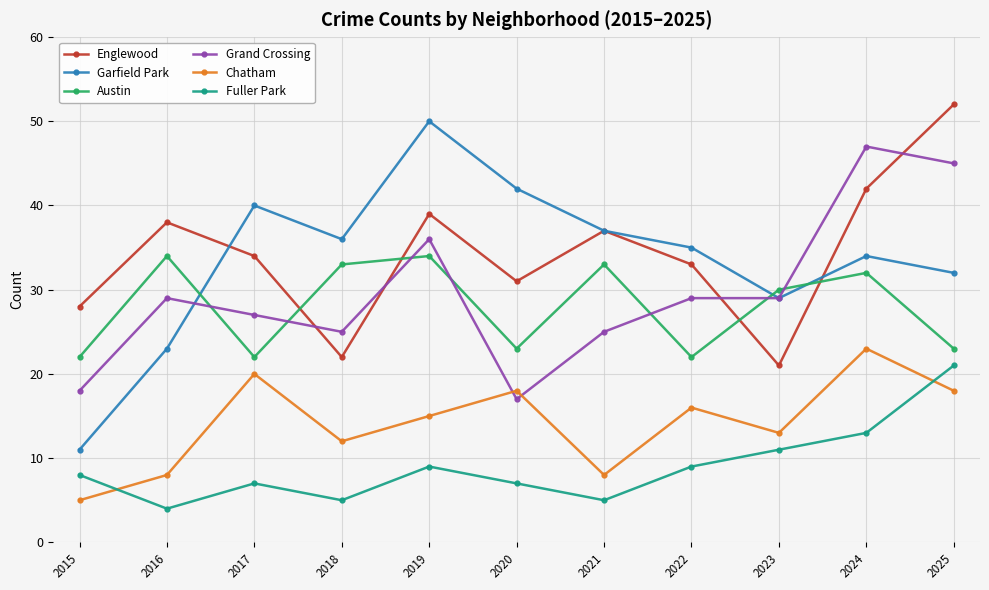

Between 2015 and 2022, which series saw the biggest shift?

Garfield Park